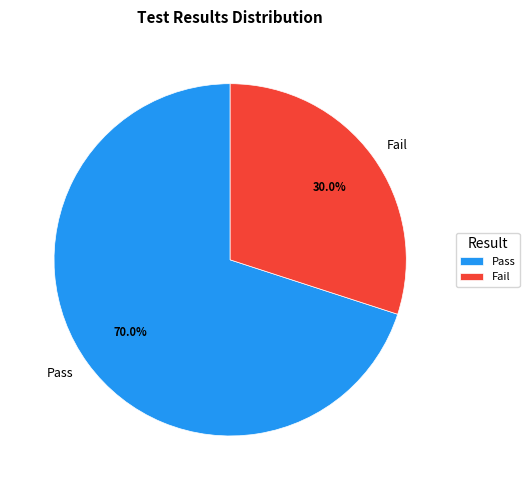

Which category has the smallest portion of the pie?

Fail